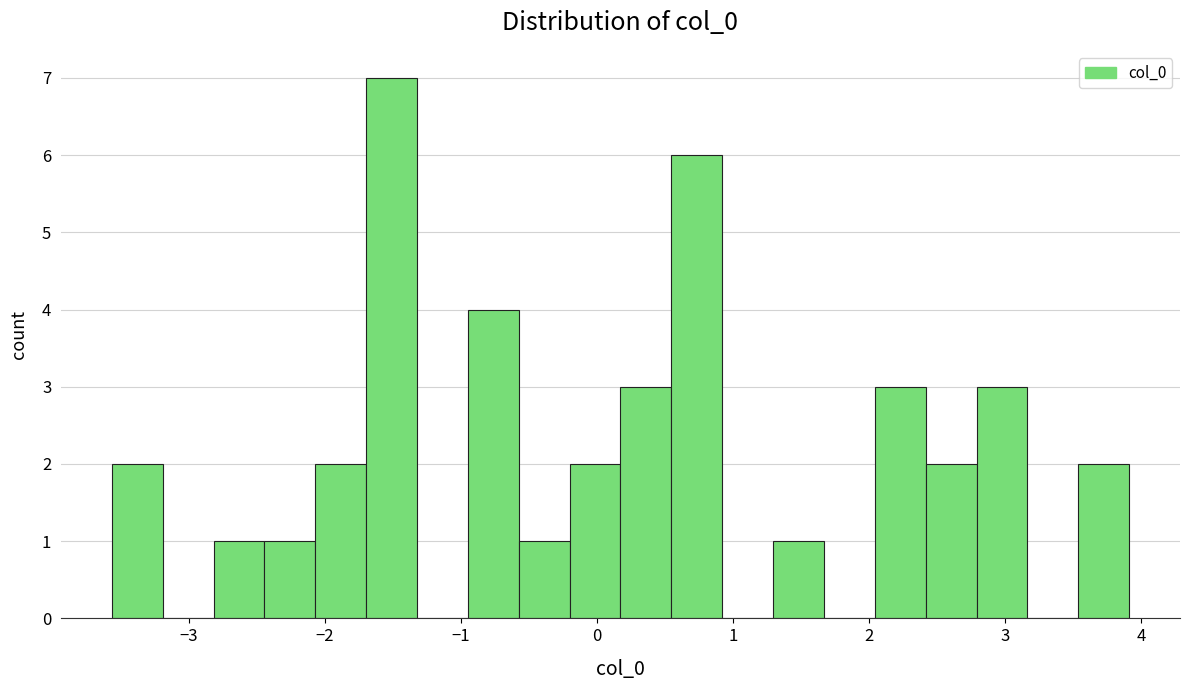

Read against the x-axis, roughly where is the centre of the tallest bar?

-1.5